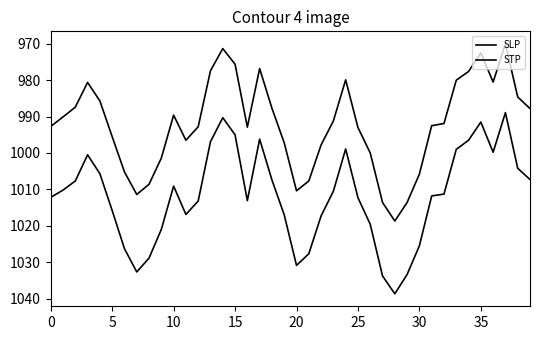

Does the chart display data point markers on the line(s)?

No